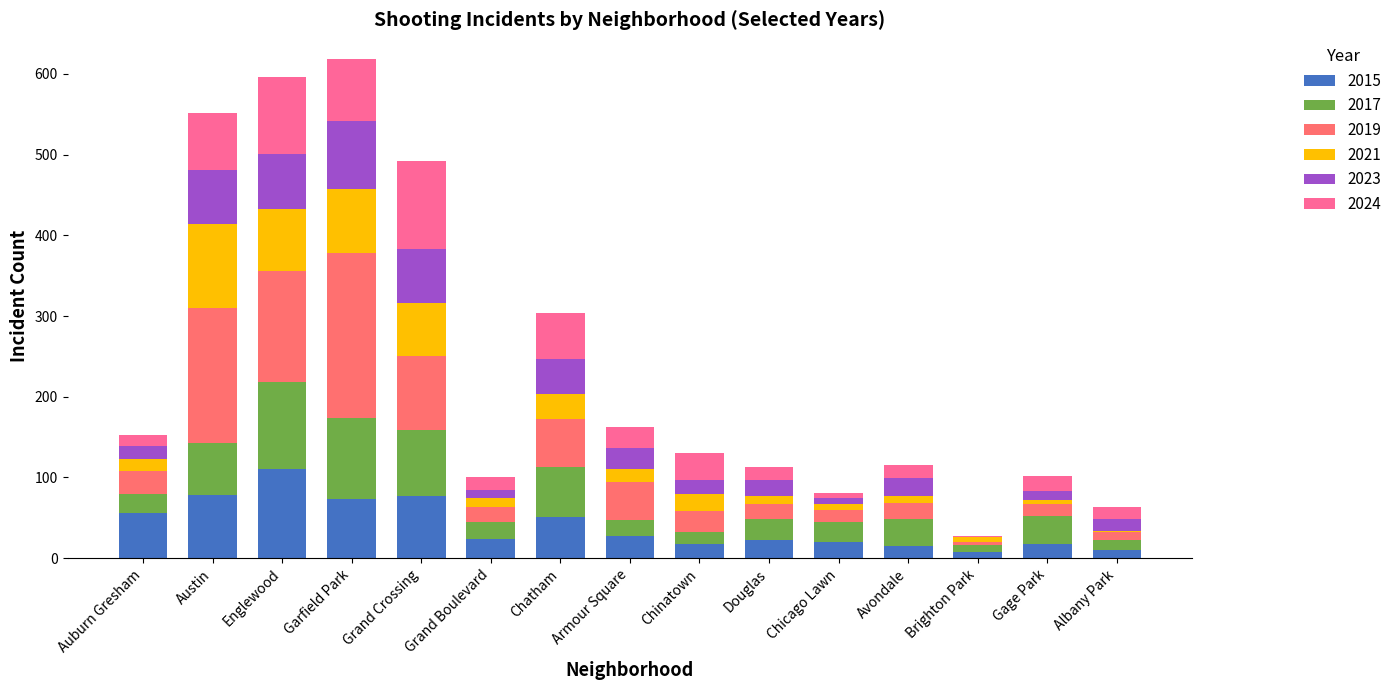

What is the total value across all series at Austin?

552